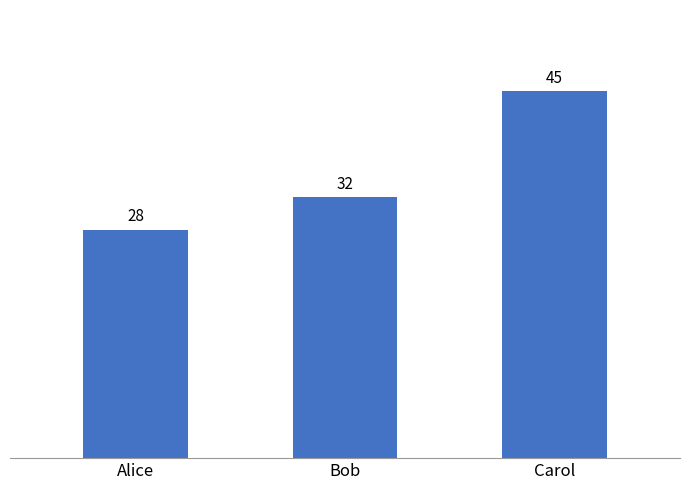

What is the minimum value shown in the chart?

28